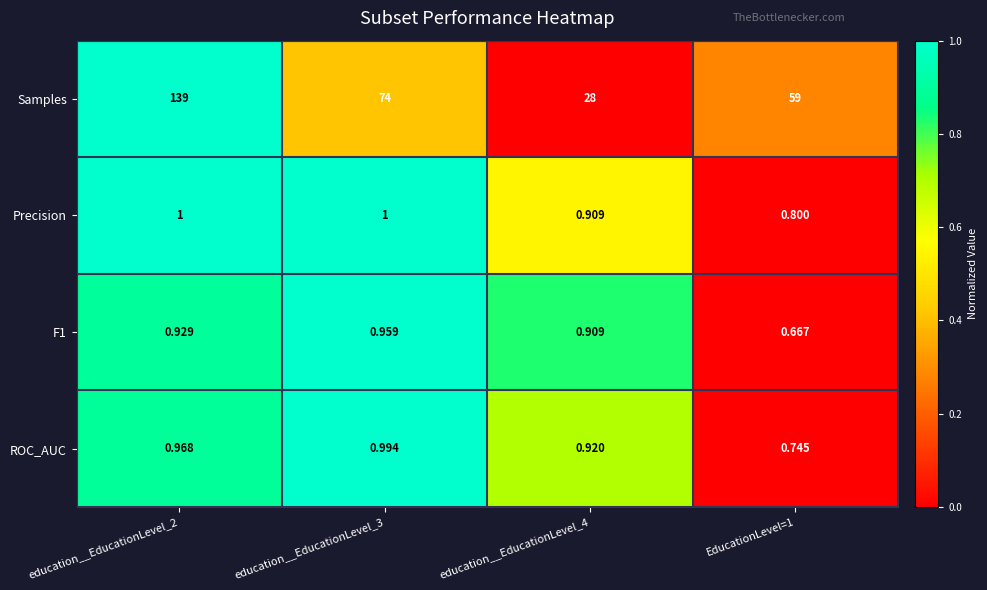

What is the difference between the highest and lowest values at EducationLevel=1?

58.3